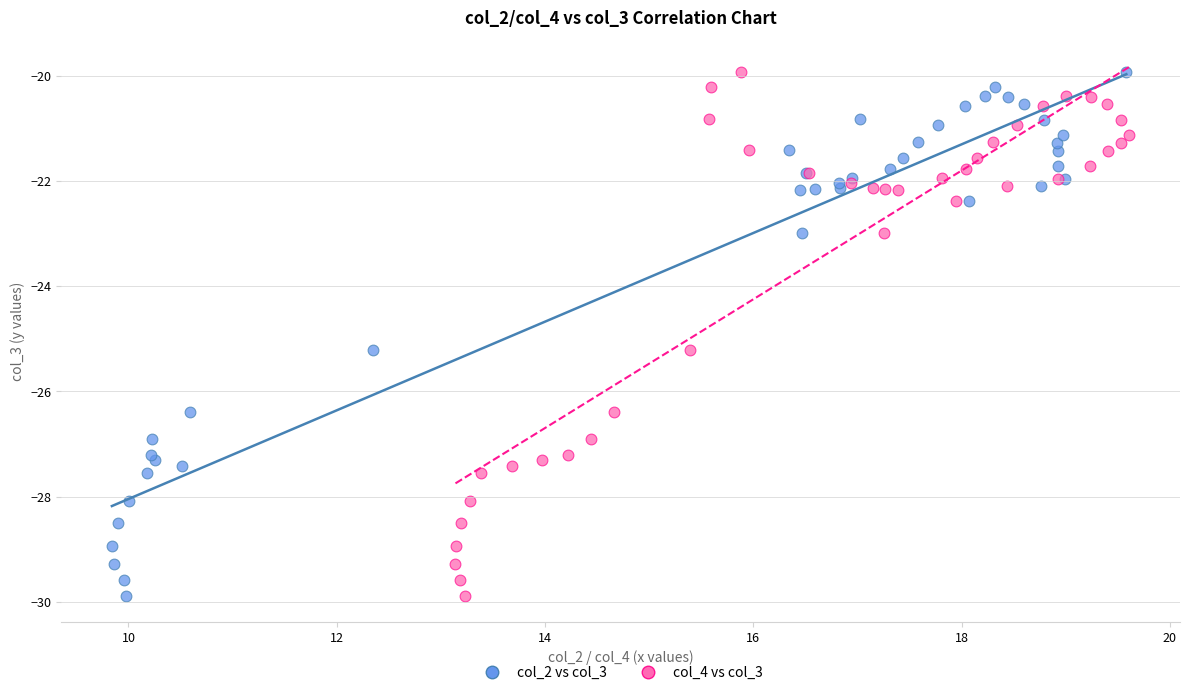

What are all the series names shown in the legend?

col_2 vs col_3, col_4 vs col_3